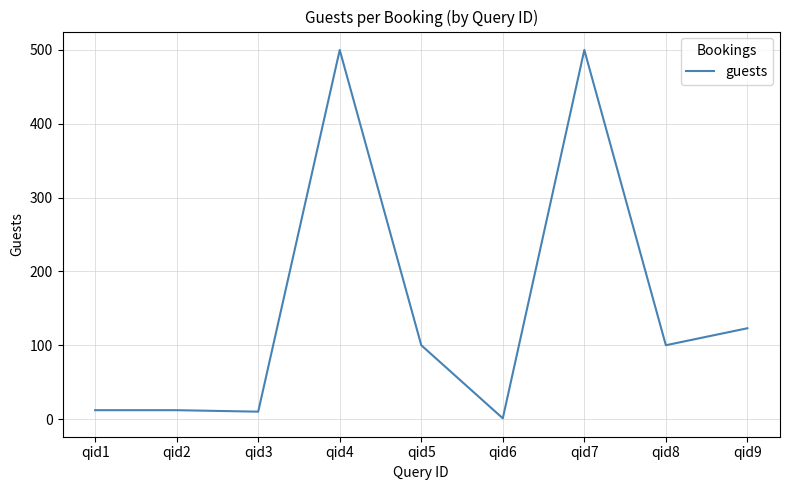

What is the ratio of the value at qid8 to the value at qid1?

8.3